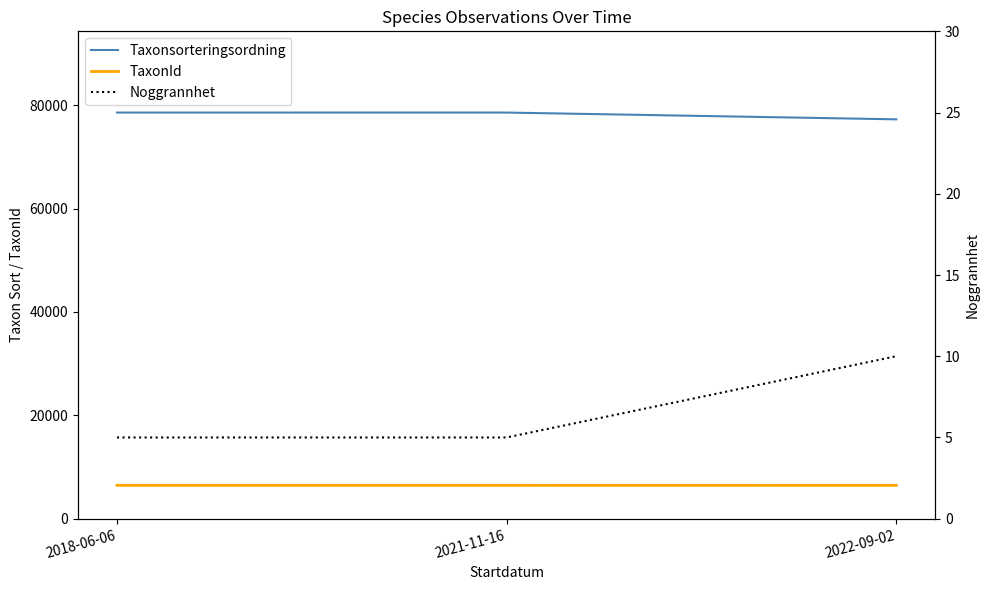

Is it true that Taxonsorteringsordning equals 78569 at 2021-11-16?

True